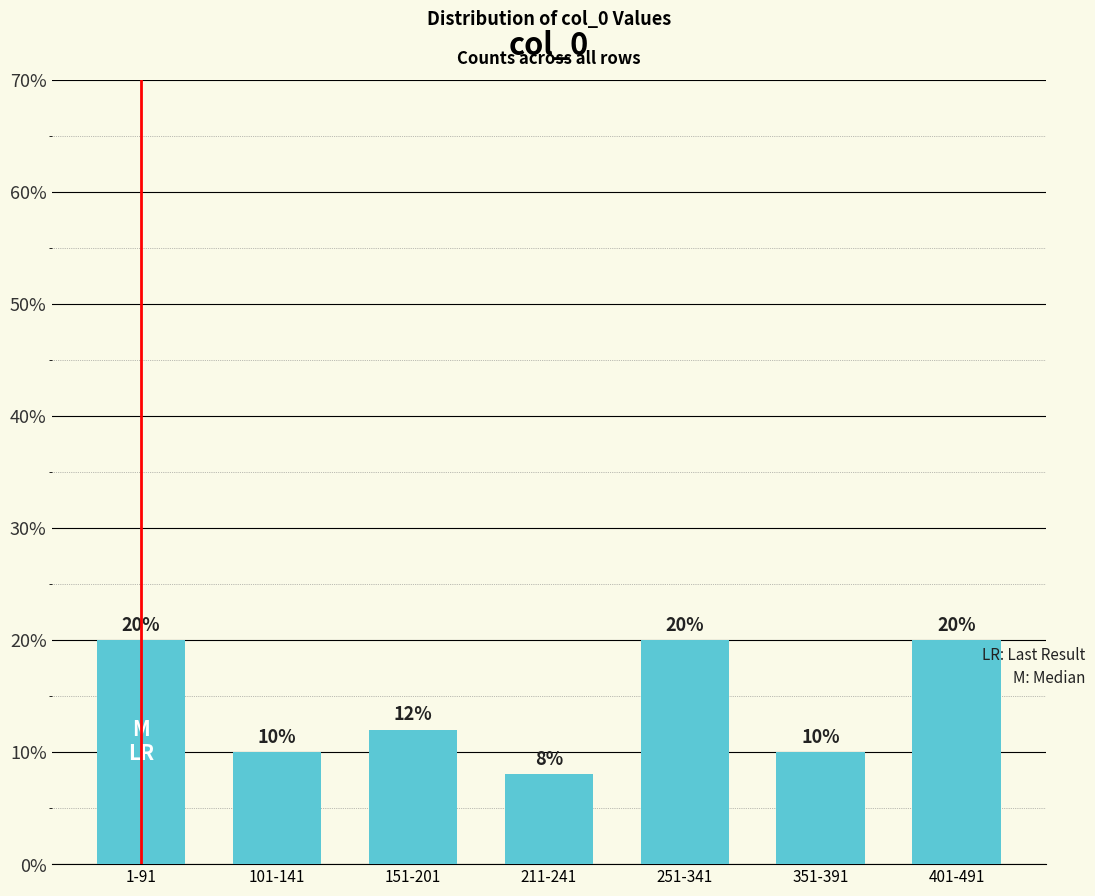

At which label does the data first exceed 12?

1-91